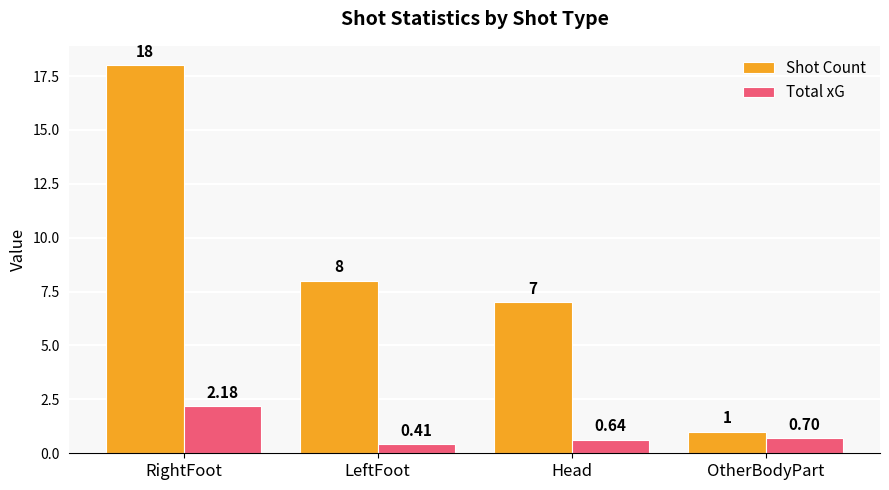

Where does the Shot Count series first go above 8?

RightFoot